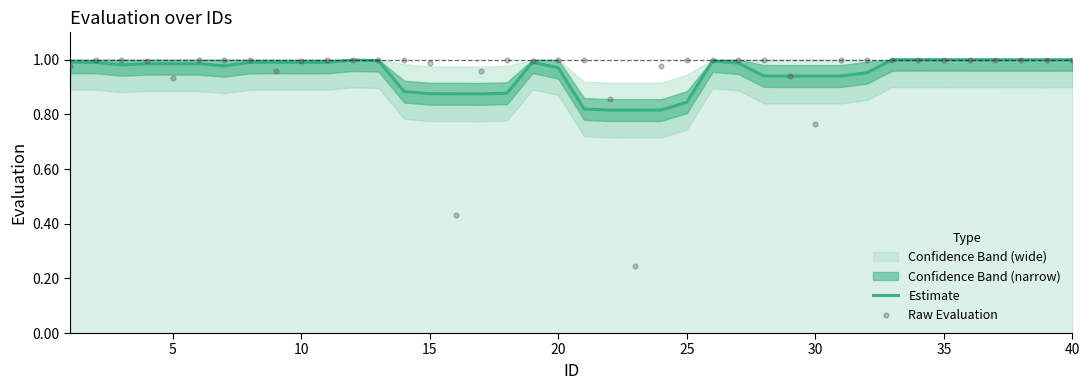

What is the total value across all series at 15?

2.0